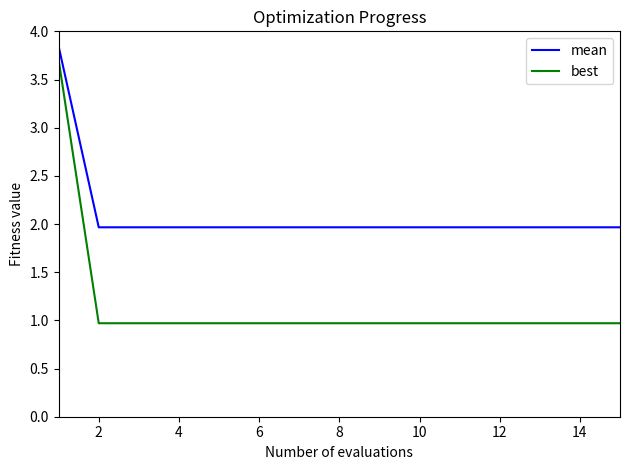

What is the difference between the maximum and minimum values in the mean series?

1.9